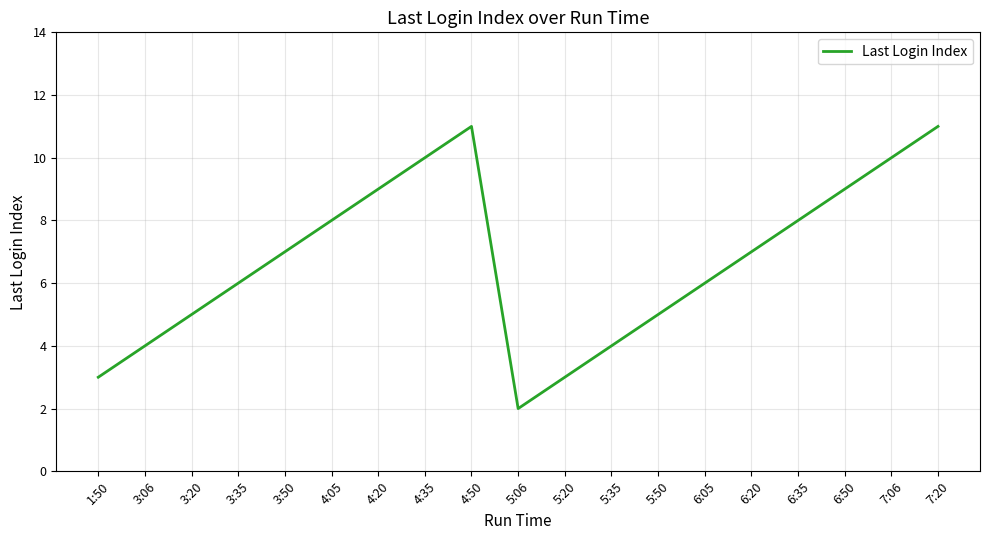

At which category does the chart reach its minimum across all series?

5:06